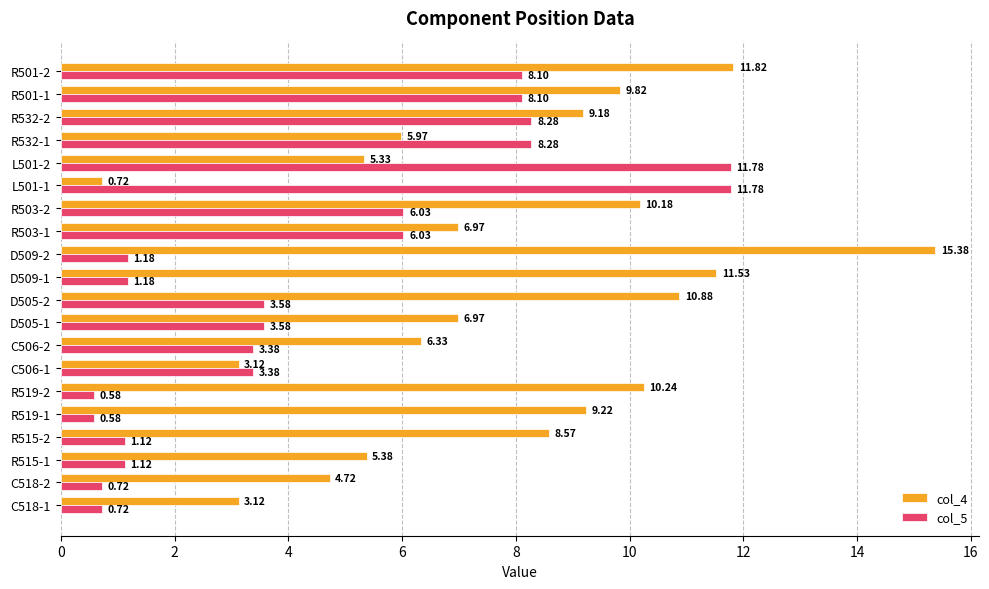

List the series in order of their peak value, lowest first.

col_5, col_4